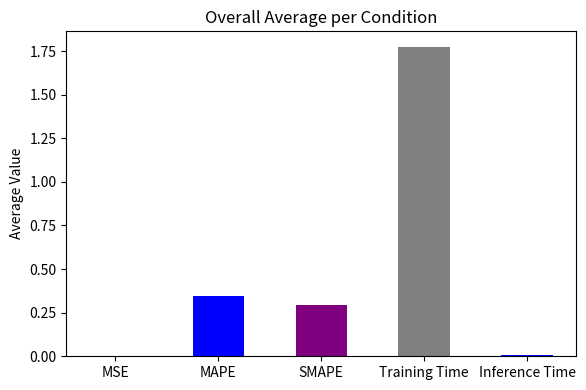

Which label corresponds to the largest value in the chart?

Training Time